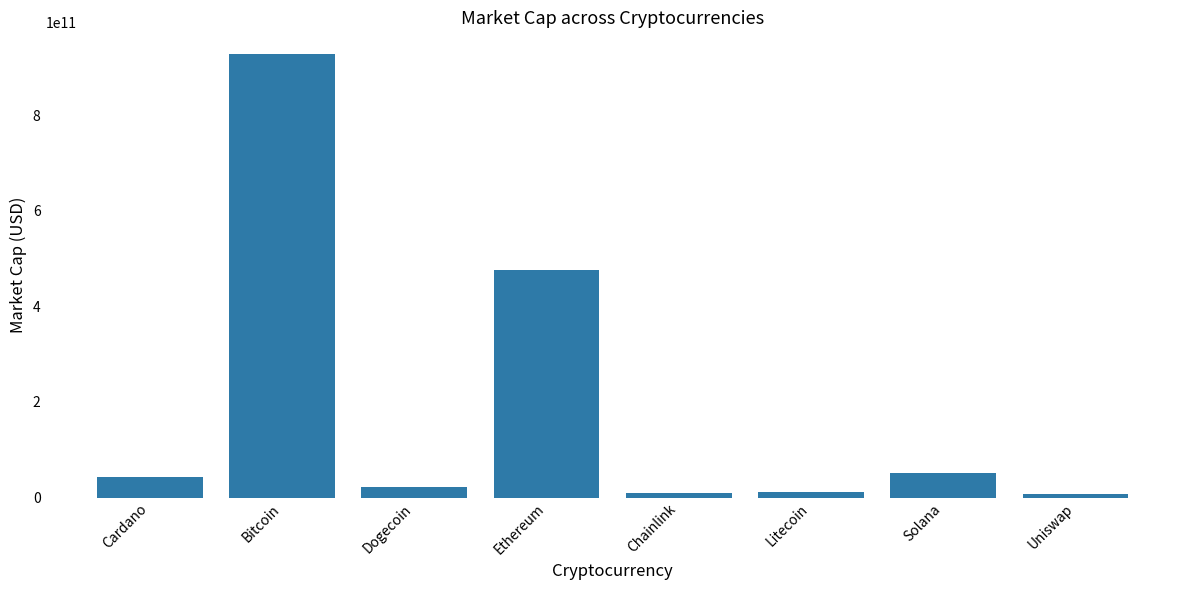

What is the label of the 5th bar from the left?

Chainlink